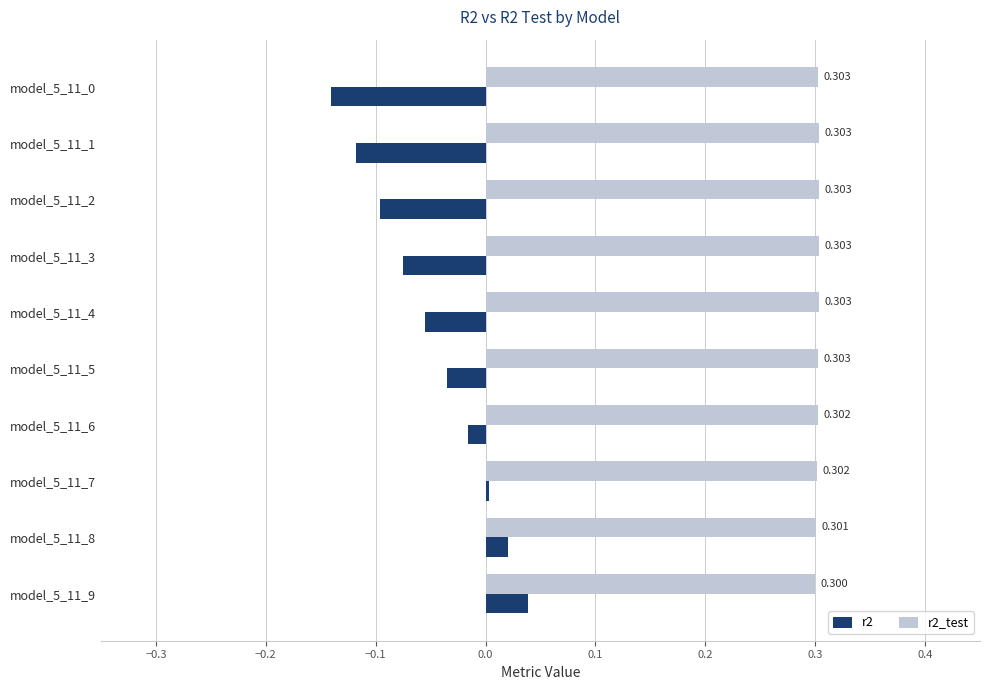

What are all the series names shown in the legend?

r2, r2_test